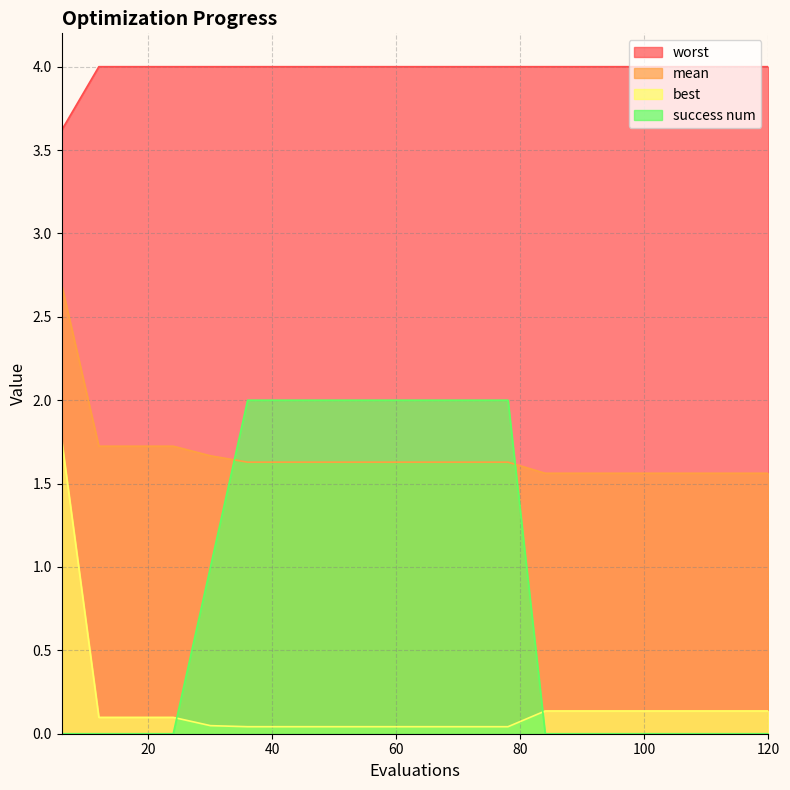

Between which two adjacent categories do mean and success num first intersect?

30 and 36